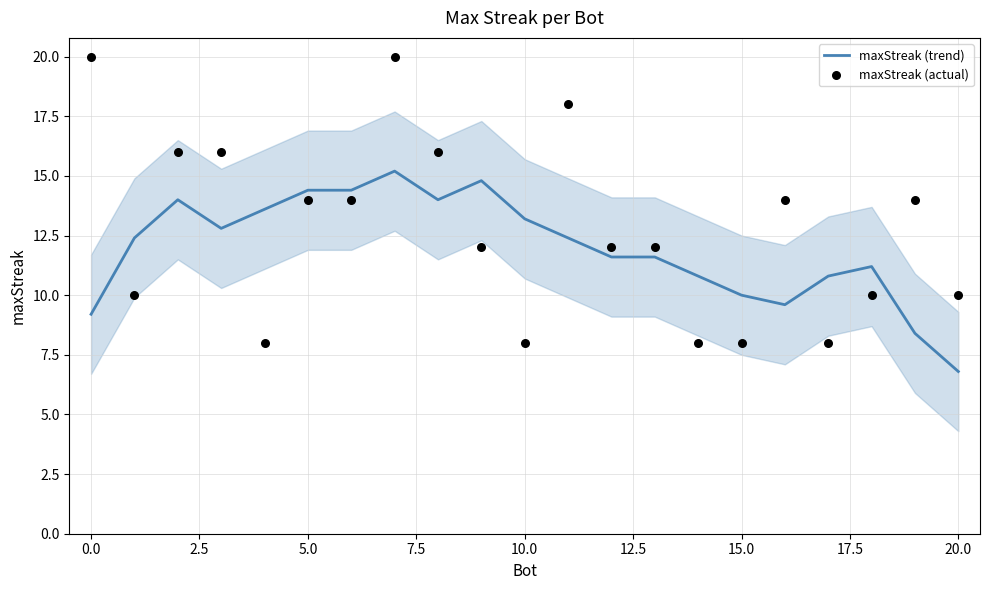

What is the lowest value of the maxStreak (trend) series?

6.8